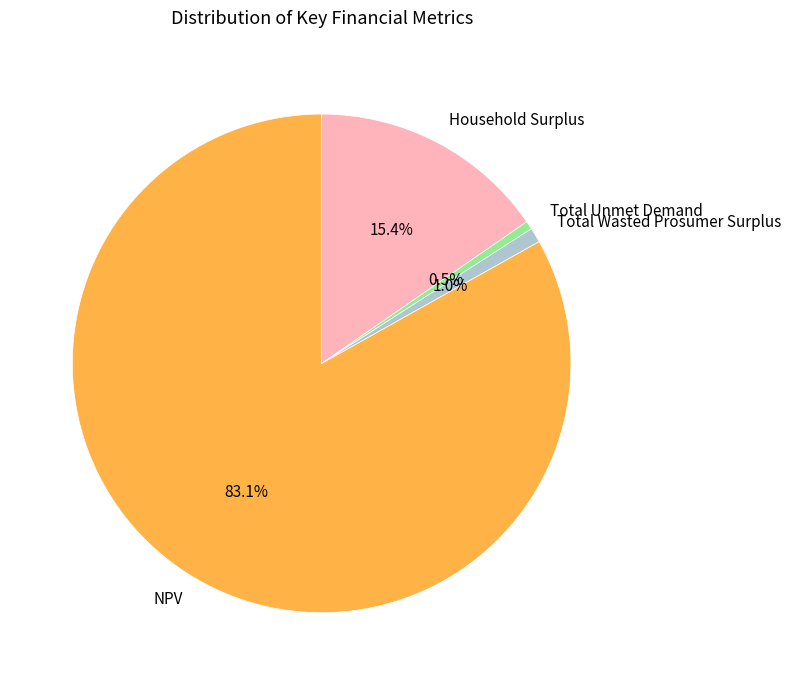

How many slices are in this pie chart?

4